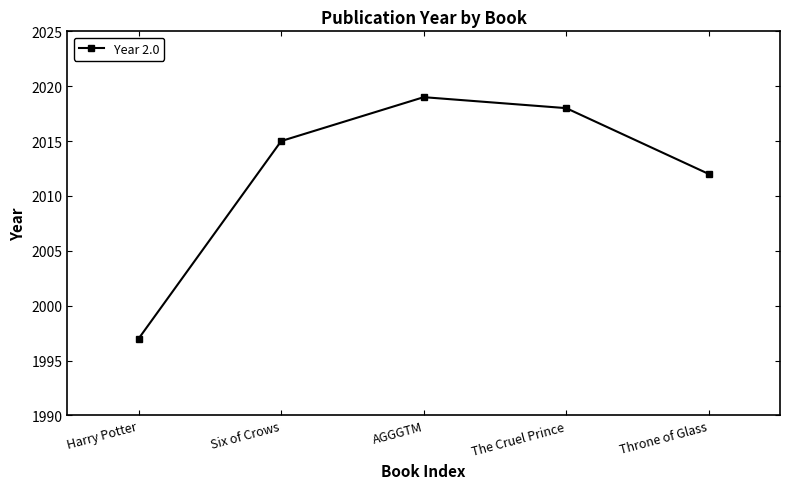

What is the label of the 3rd point from the left?

AGGGTM